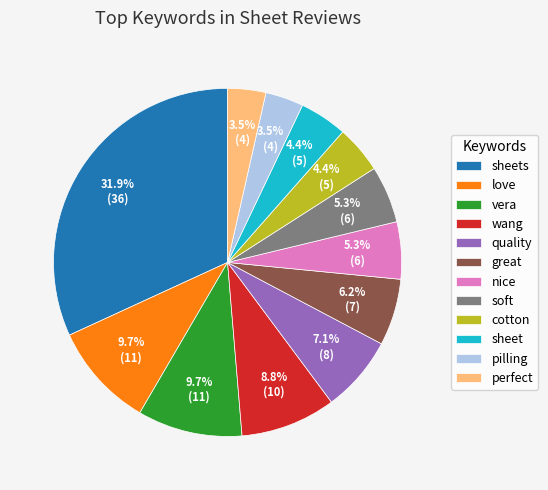

Does any single category account for the majority?

No